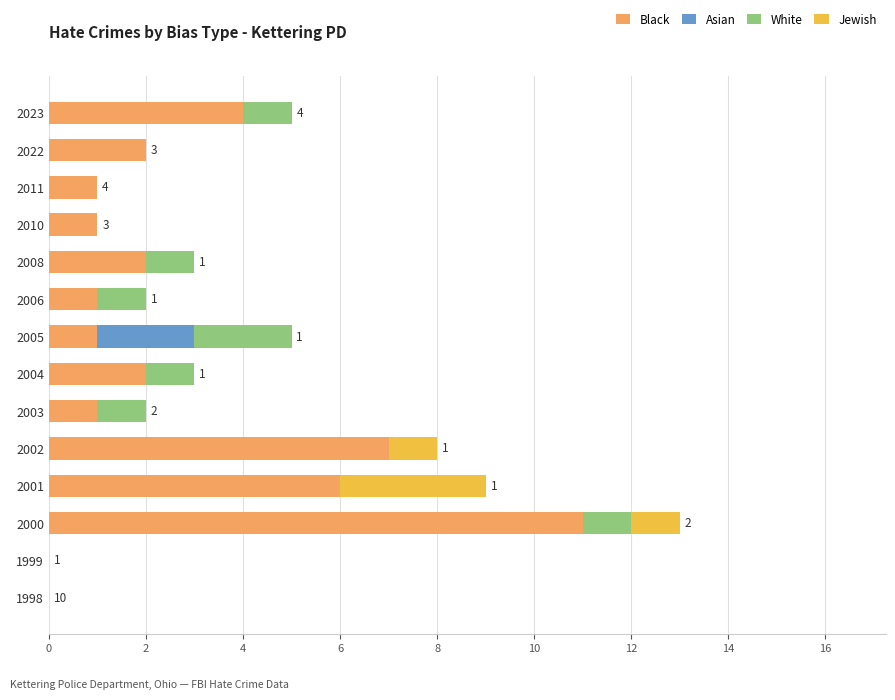

At which category is the sum across all series the highest?

2000